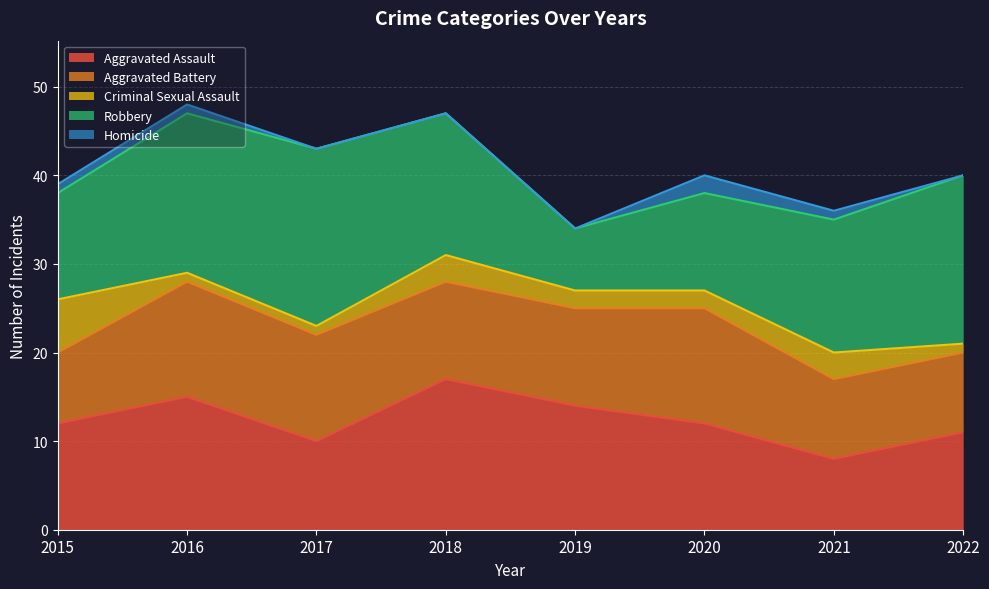

What is the total value across all series at 2021?

36